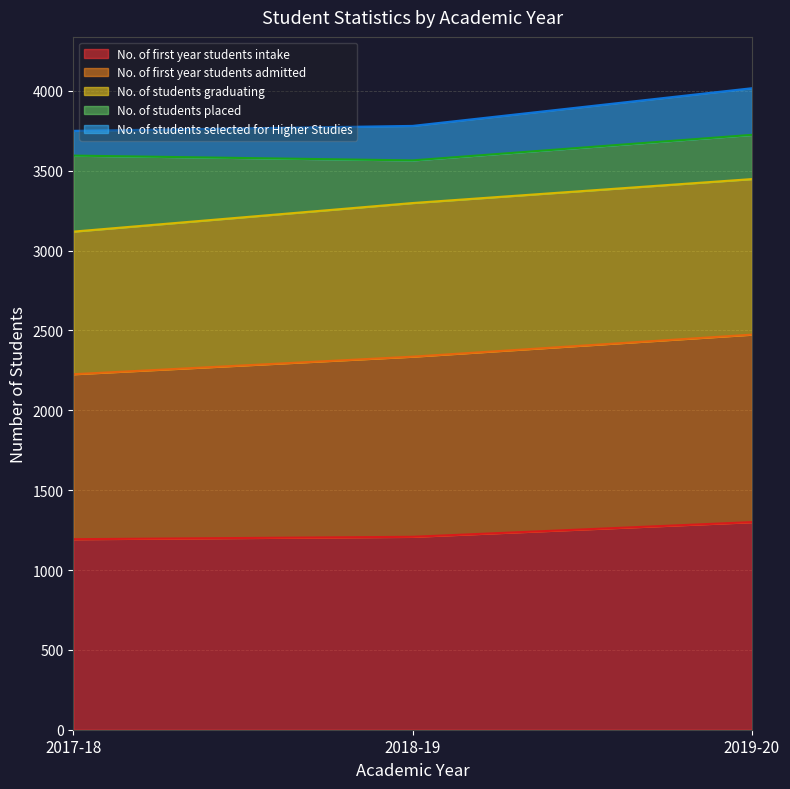

At which category is the sum across all series the highest?

2019-20